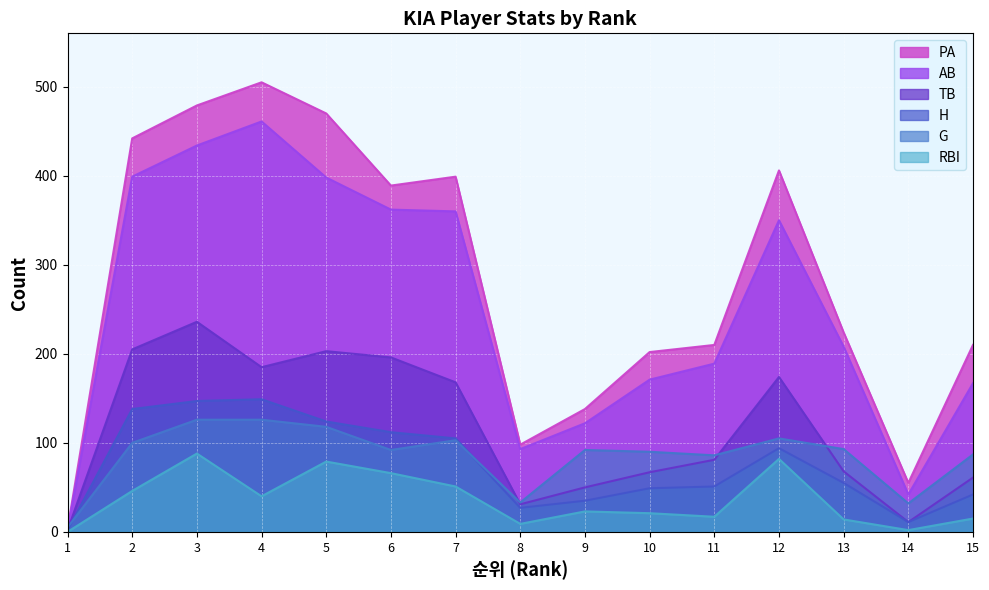

What is the approximate value of H at 2, to the nearest 10?

140